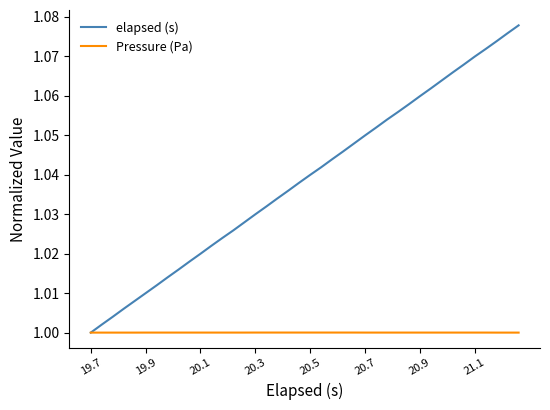

What is the sum of all elapsed (s) values?

41.6